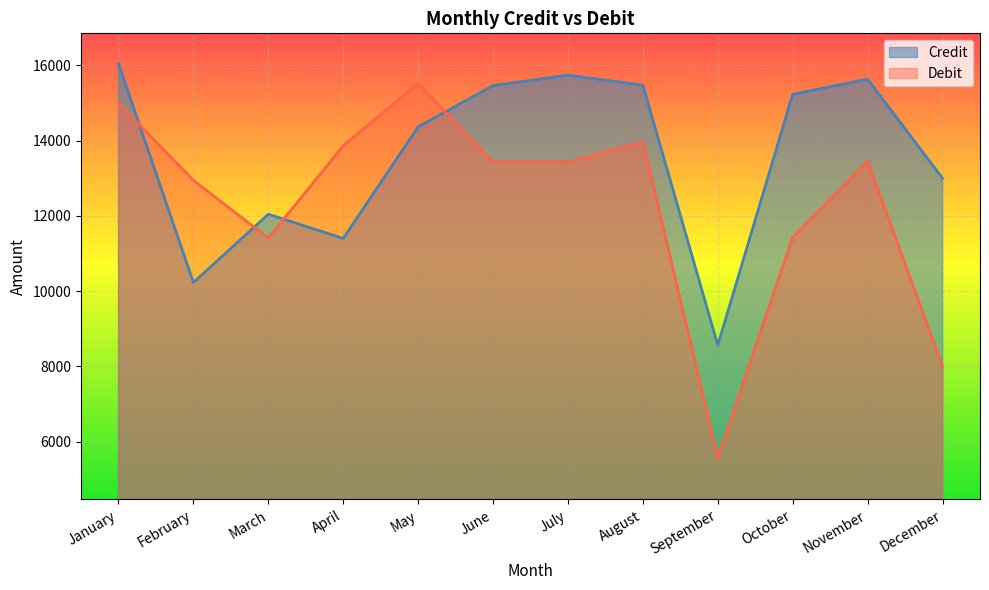

True or false: Debit has a value of 2562 at September.

False